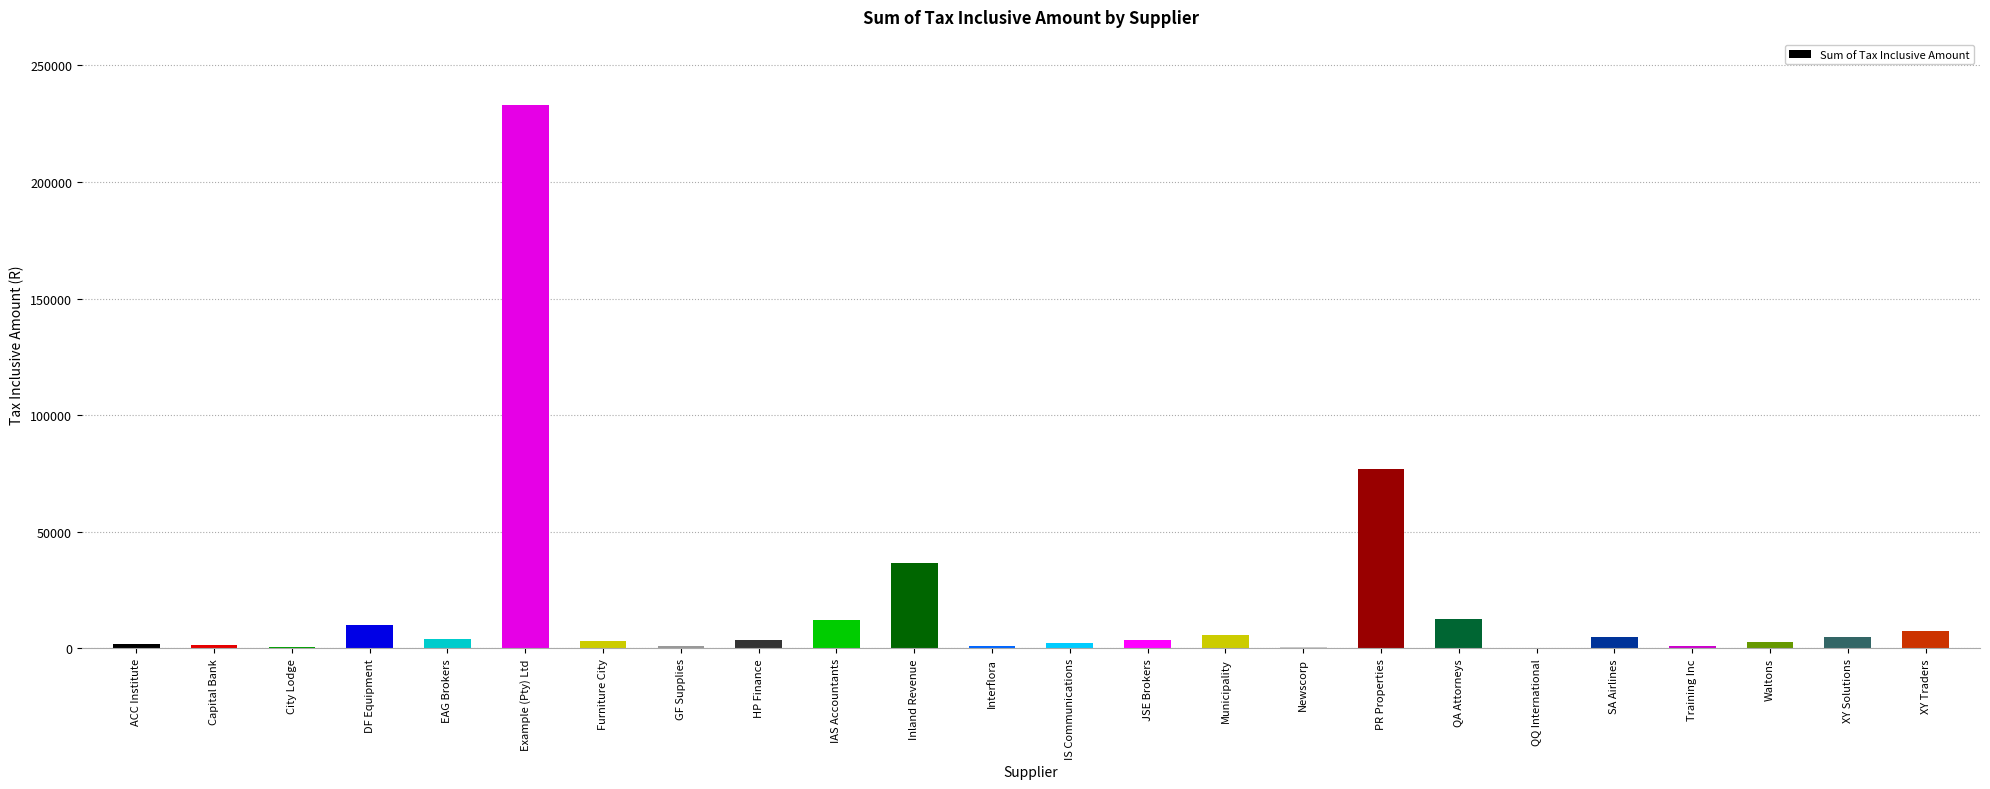

What is the average value?

17989.2